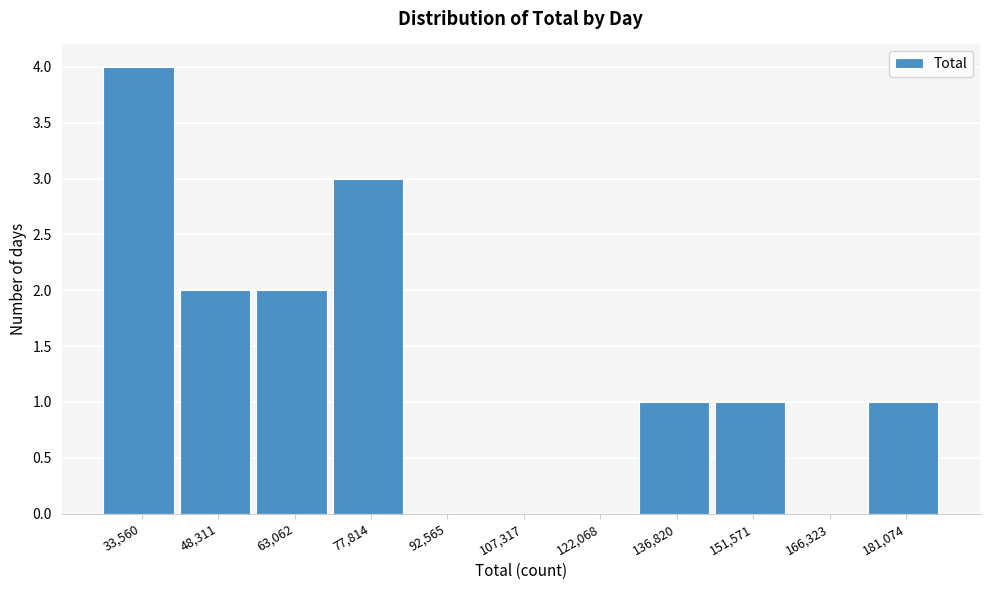

Reading left to right, transcribe all the data shown in this chart.

33,560=4	48,311=2	63,062=2	77,814=3	92,565=0	107,317=0	122,068=0	136,820=1	151,571=1	166,323=0	181,074=1